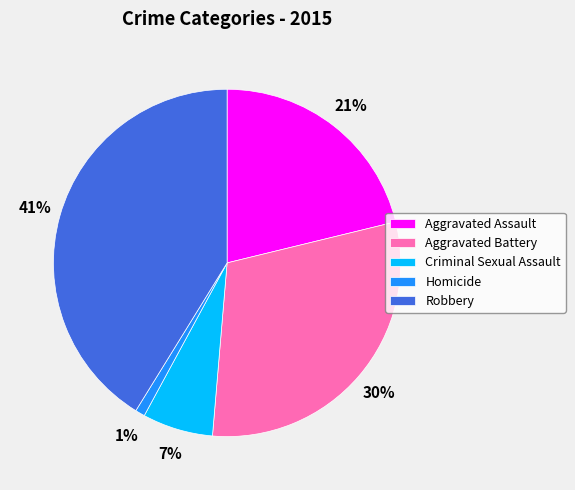

To the nearest percent, what is the combined percentage of Homicide and Robbery?

42%